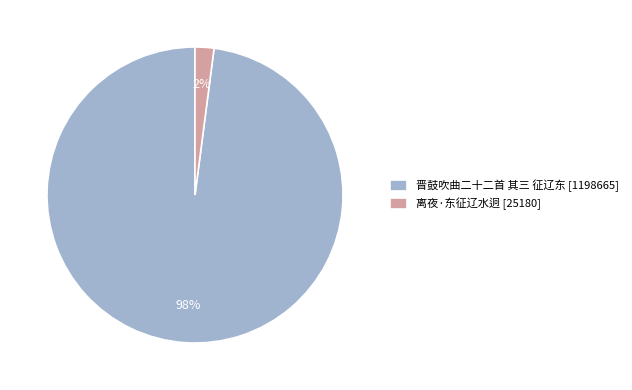

Count the number of slices in the pie.

2